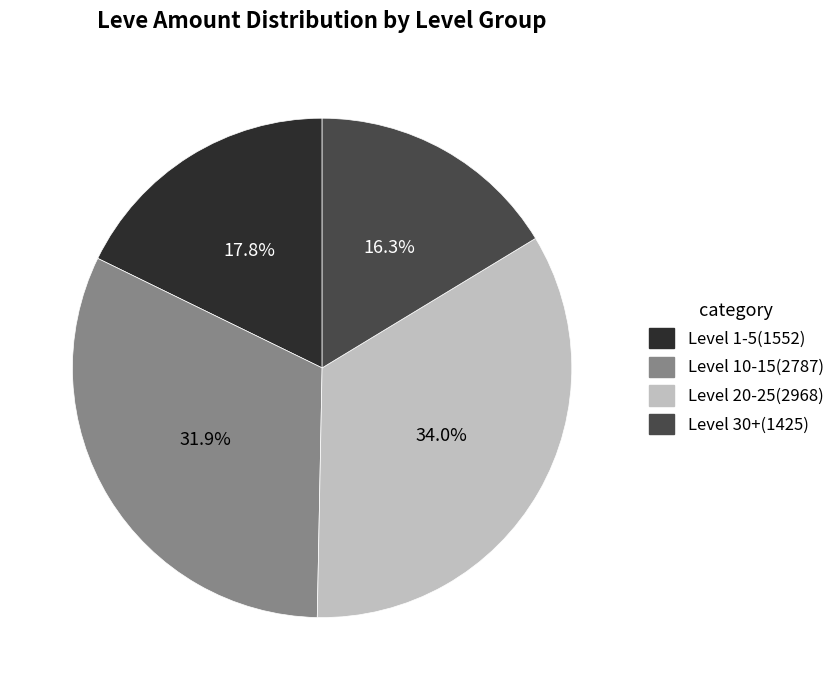

Does any single category account for the majority?

No